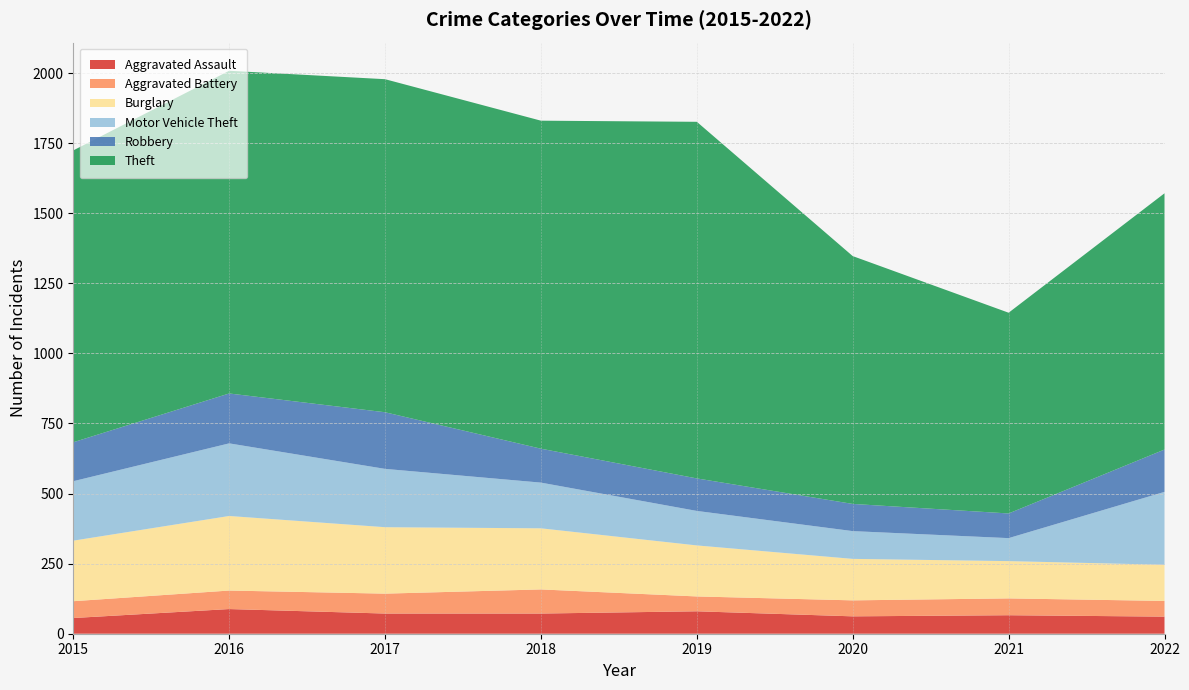

Reading right to left, what are all the values shown in this chart?

Aggravated Assault: 61	66	62	80	72	72	88	56
Aggravated Battery: 56	60	57	53	86	71	66	60
Burglary: 129	133	148	182	218	237	266	216
Motor Vehicle Theft: 260	82	99	123	163	208	259	212
Robbery: 151	88	97	116	121	202	178	139
Theft: 914	716	884	1272	1170	1188	1151	1041